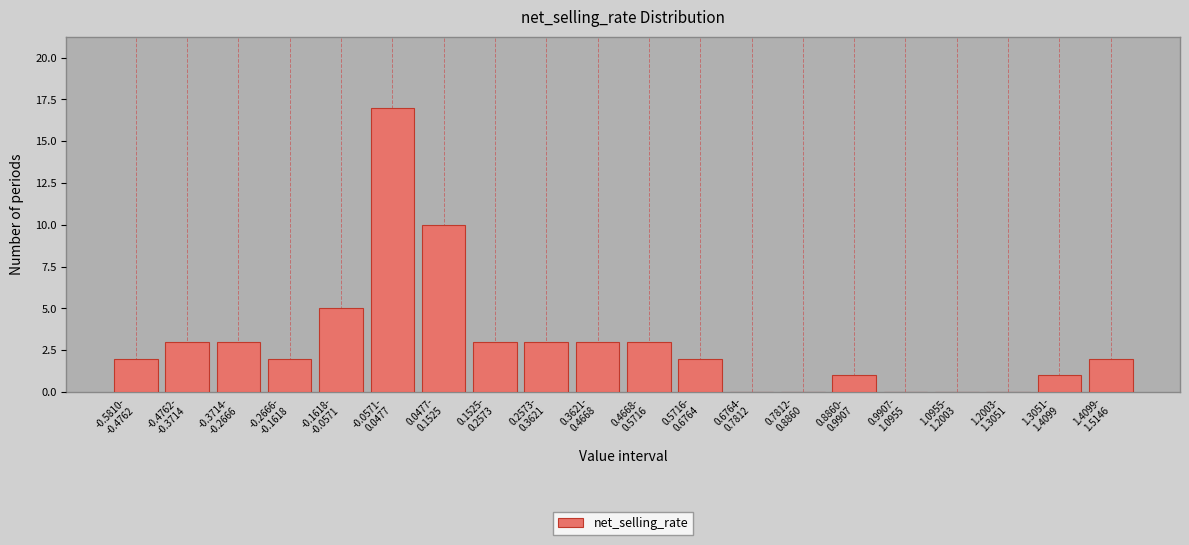

What is the maximum value shown in the chart?

17